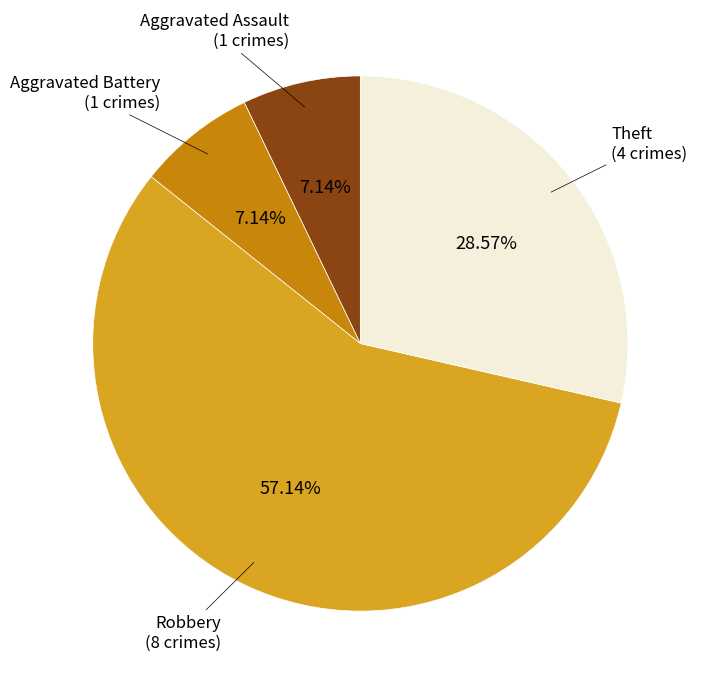

How many slices are in this pie chart?

4